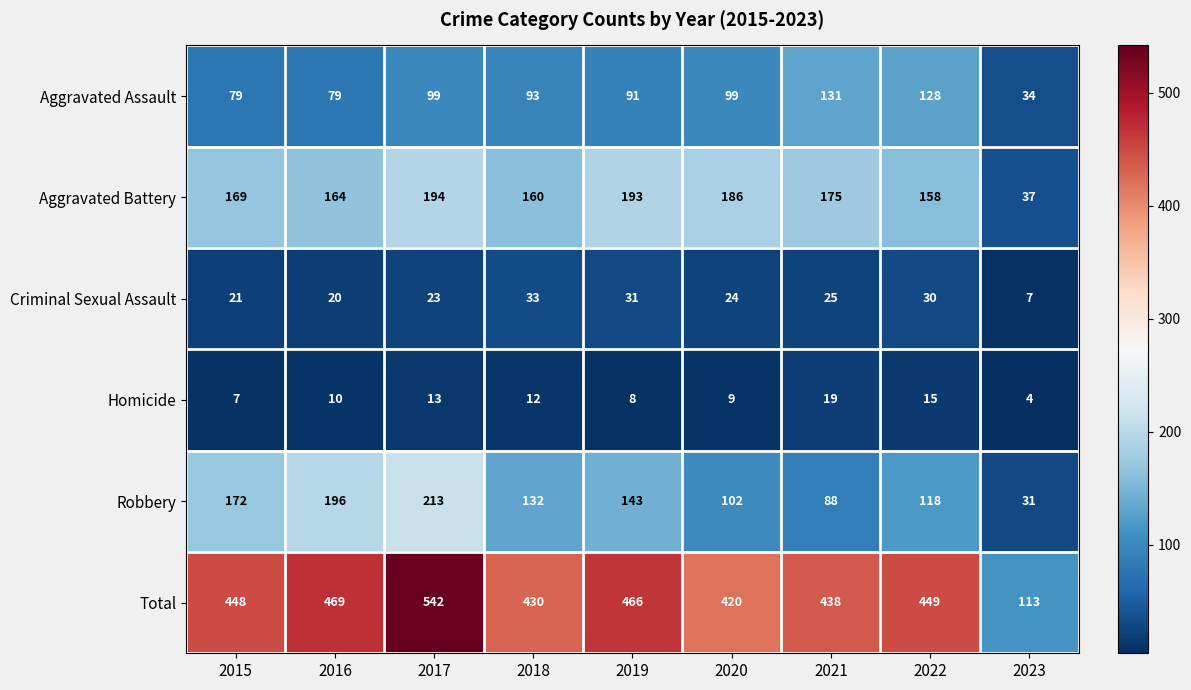

What is the sum of all Aggravated Battery values?

1436